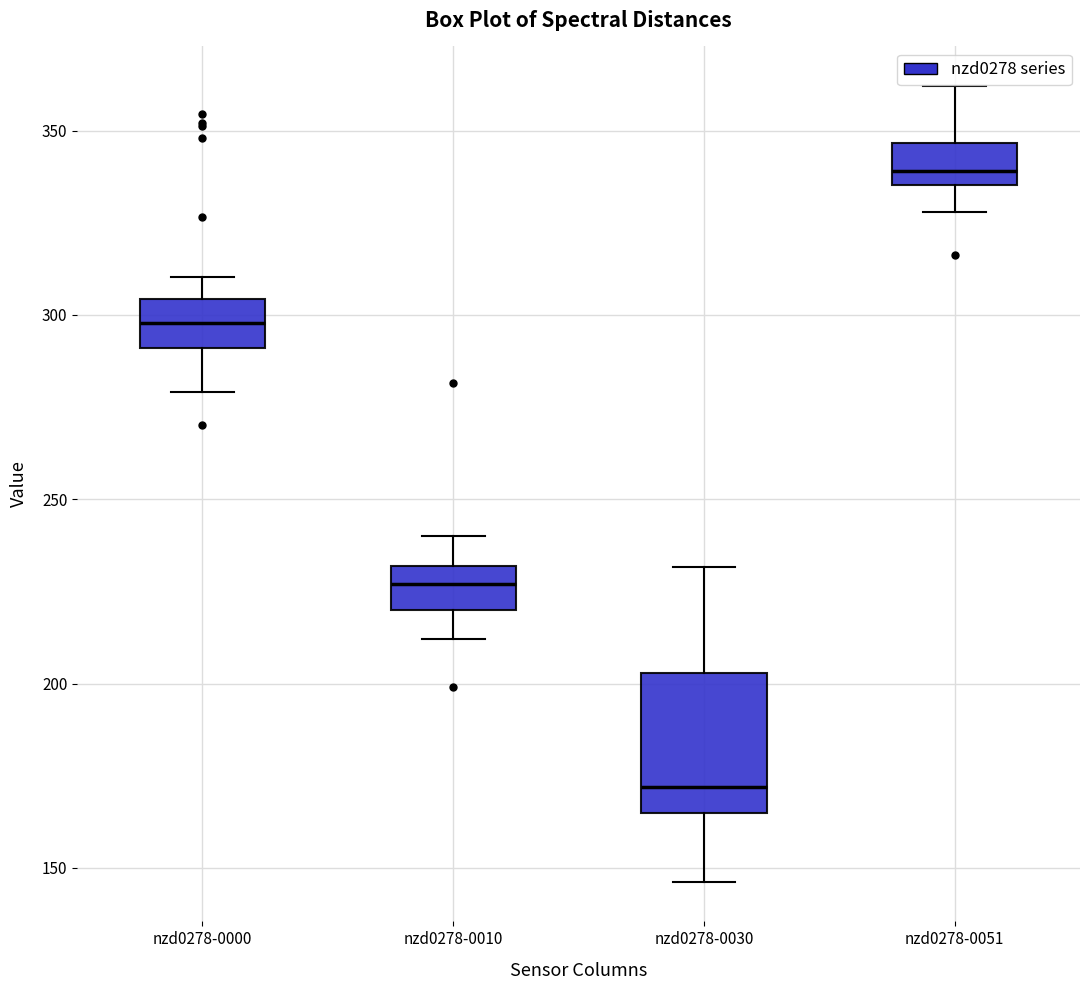

Reading left to right, transcribe this box plot: for each box, give where its median line is, the range the box spans, and where its two whiskers end, as read against the y-axis. The values are not printed on the chart, so give them approximately, as read against the axis.

nzd0278-0000: median 300, box 290 to 305, whiskers 280 to 310
nzd0278-0010: median 225, box 220 to 230, whiskers 210 to 240
nzd0278-0030: median 170, box 165 to 205, whiskers 145 to 230
nzd0278-0051: median 340, box 335 to 345, whiskers 330 to 360